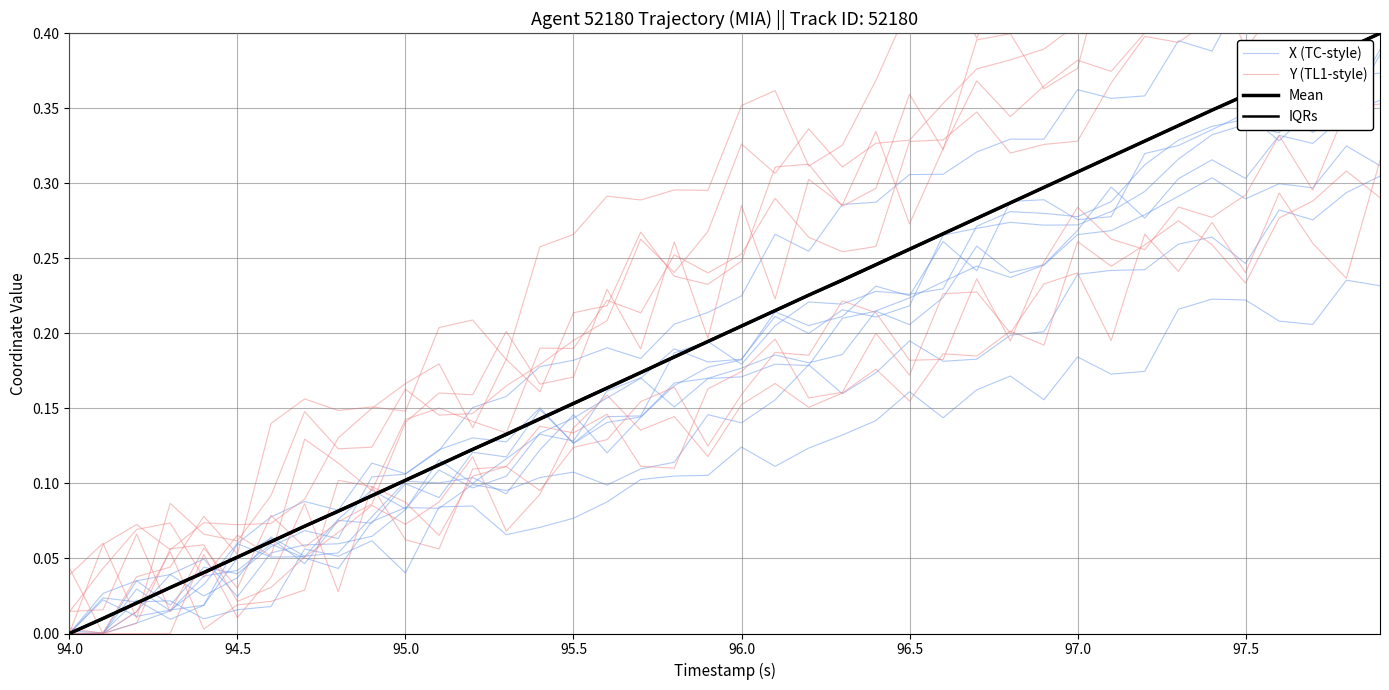

True or false: Mean and IQRs intersect in this chart.

False